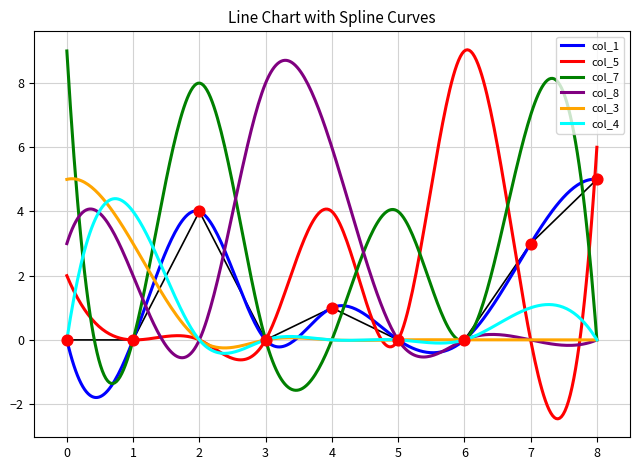

Which series has the widest spread of Y values?

col_5